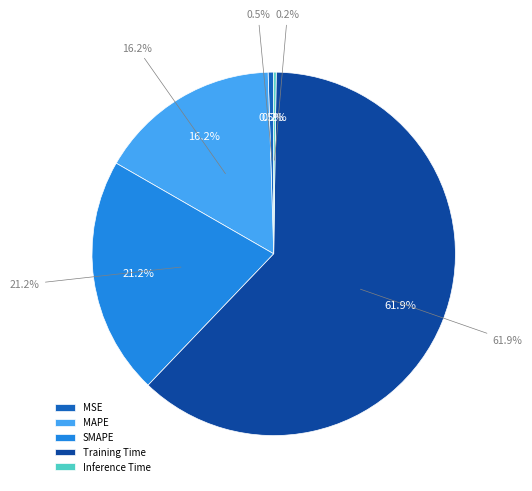

Count the number of slices in the pie.

5